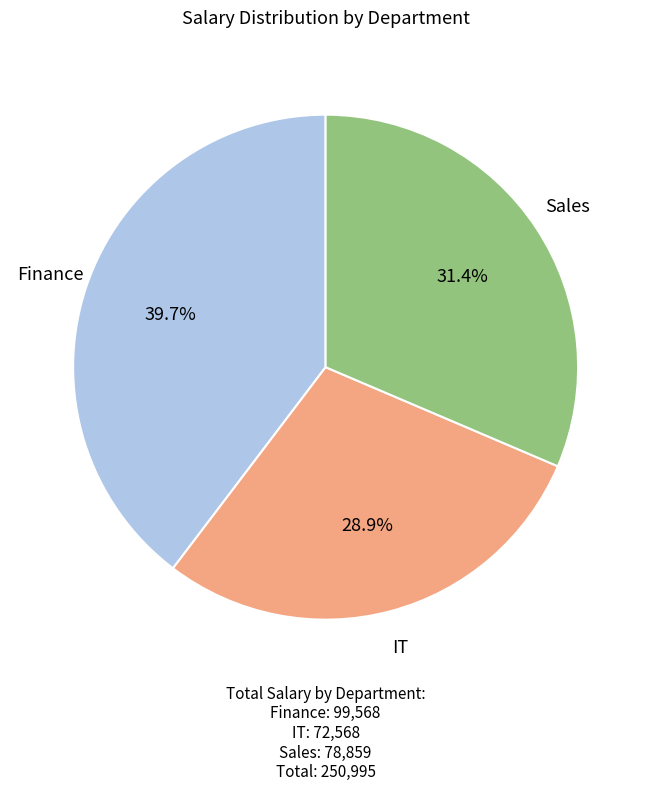

Is there any slice that represents more than half of the pie?

No